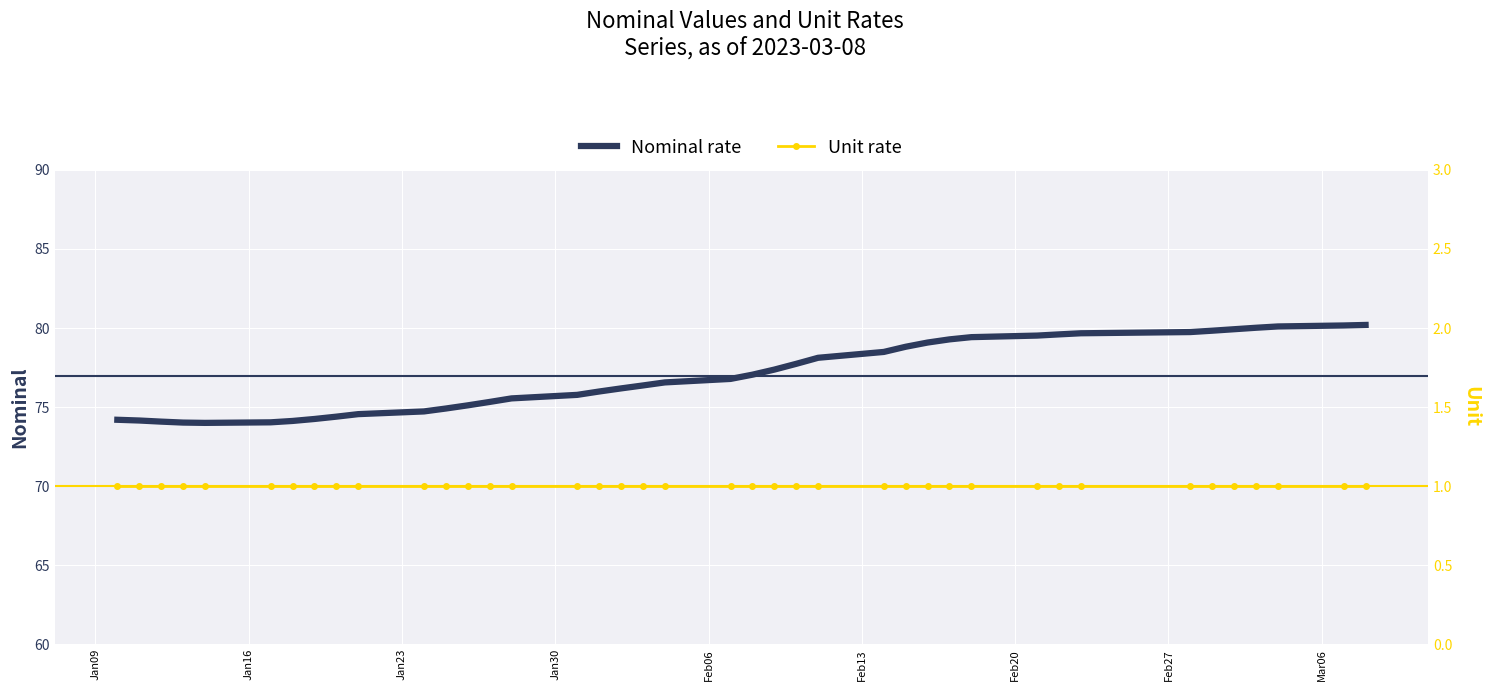

At how many categories does at least one series exceed 20?

40